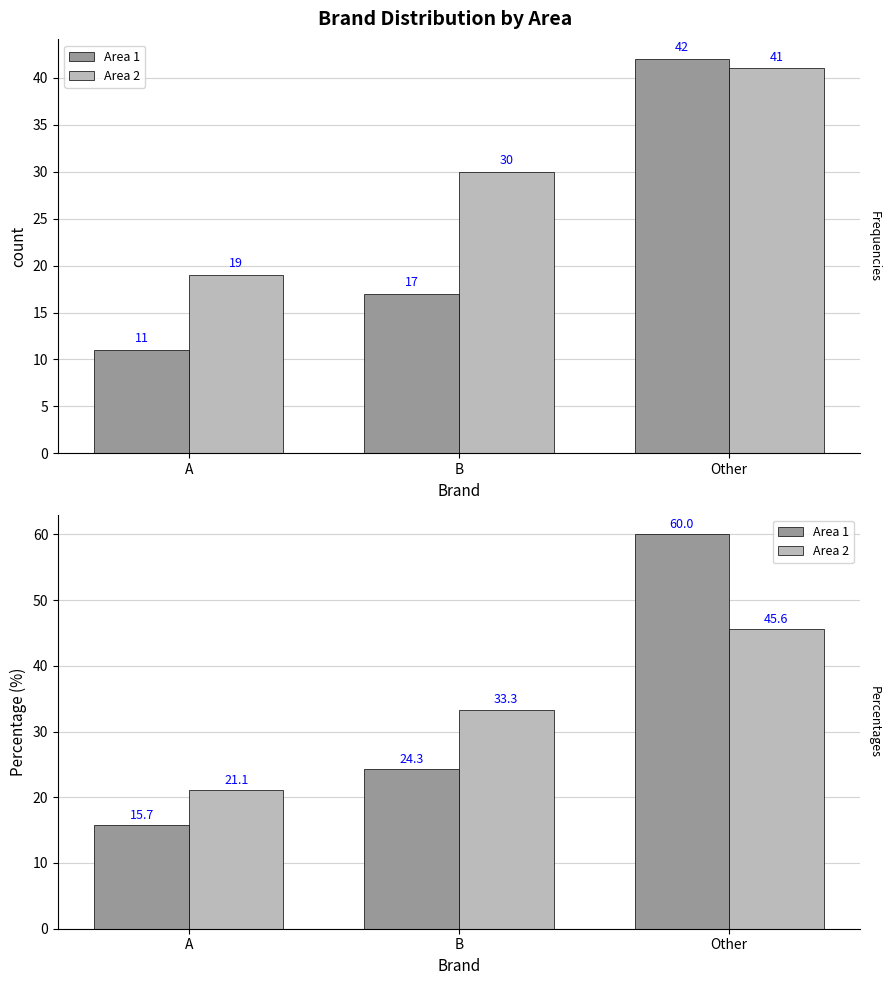

How many values in the Area 2 series are below 33?

1